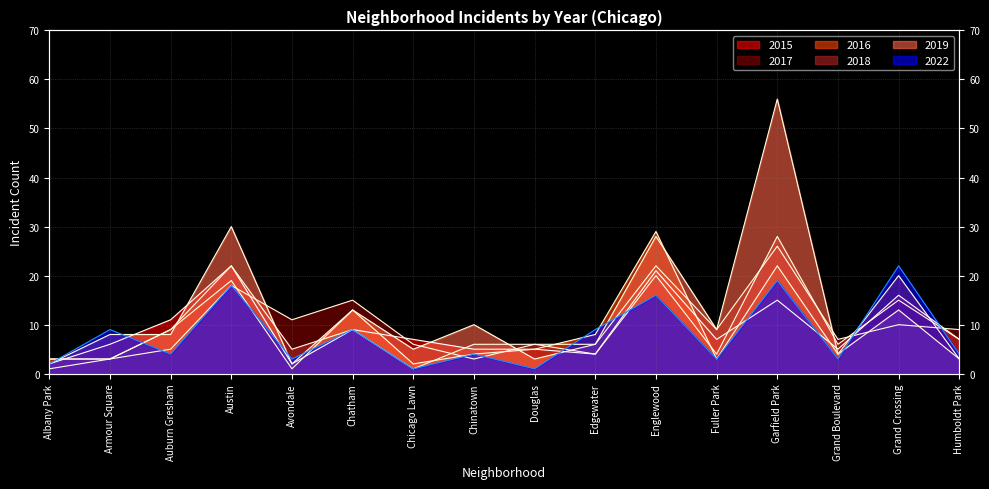

Does the chart display data point markers on the line(s)?

No